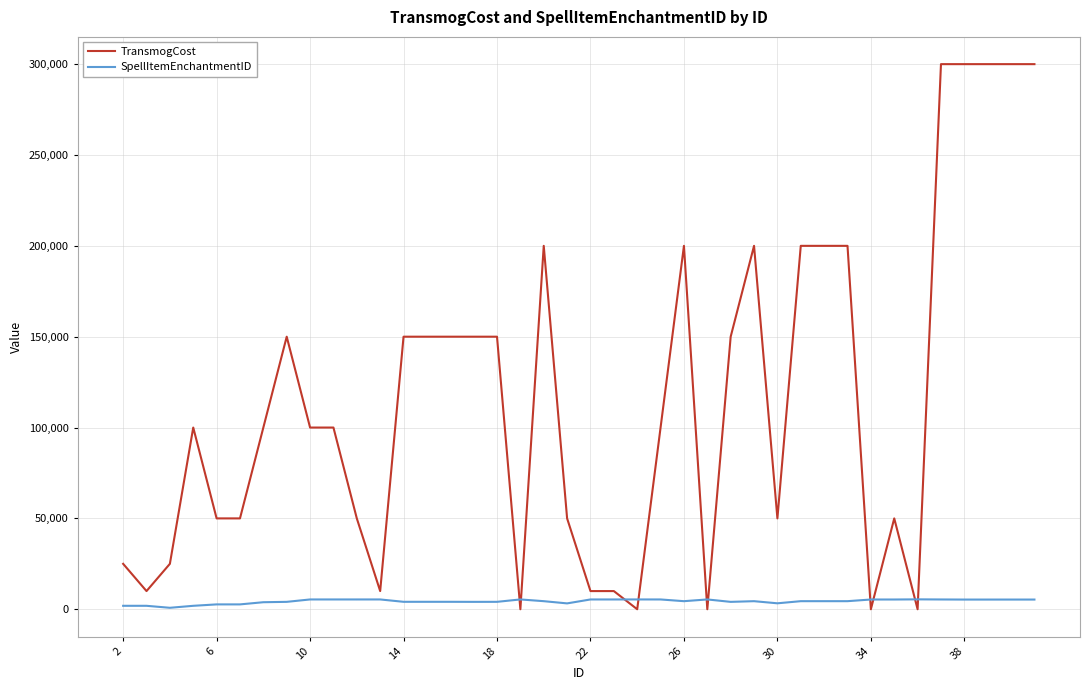

Rank the series by their average value, from highest to lowest.

TransmogCost, SpellItemEnchantmentID